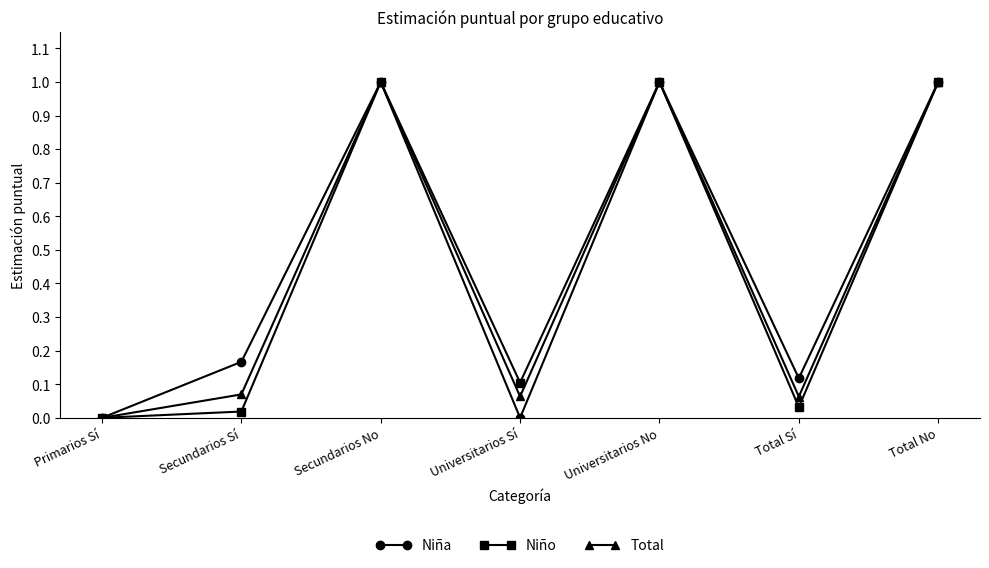

True or false: Total has a value of 0.0 at Universitarios Sí.

False